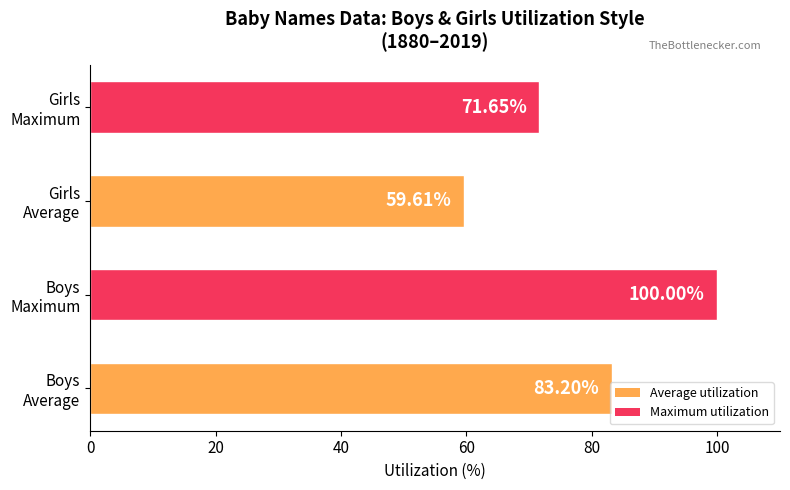

Rank the categories by value from highest to lowest.

Boys
Maximum, Boys
Average, Girls
Maximum, Girls
Average